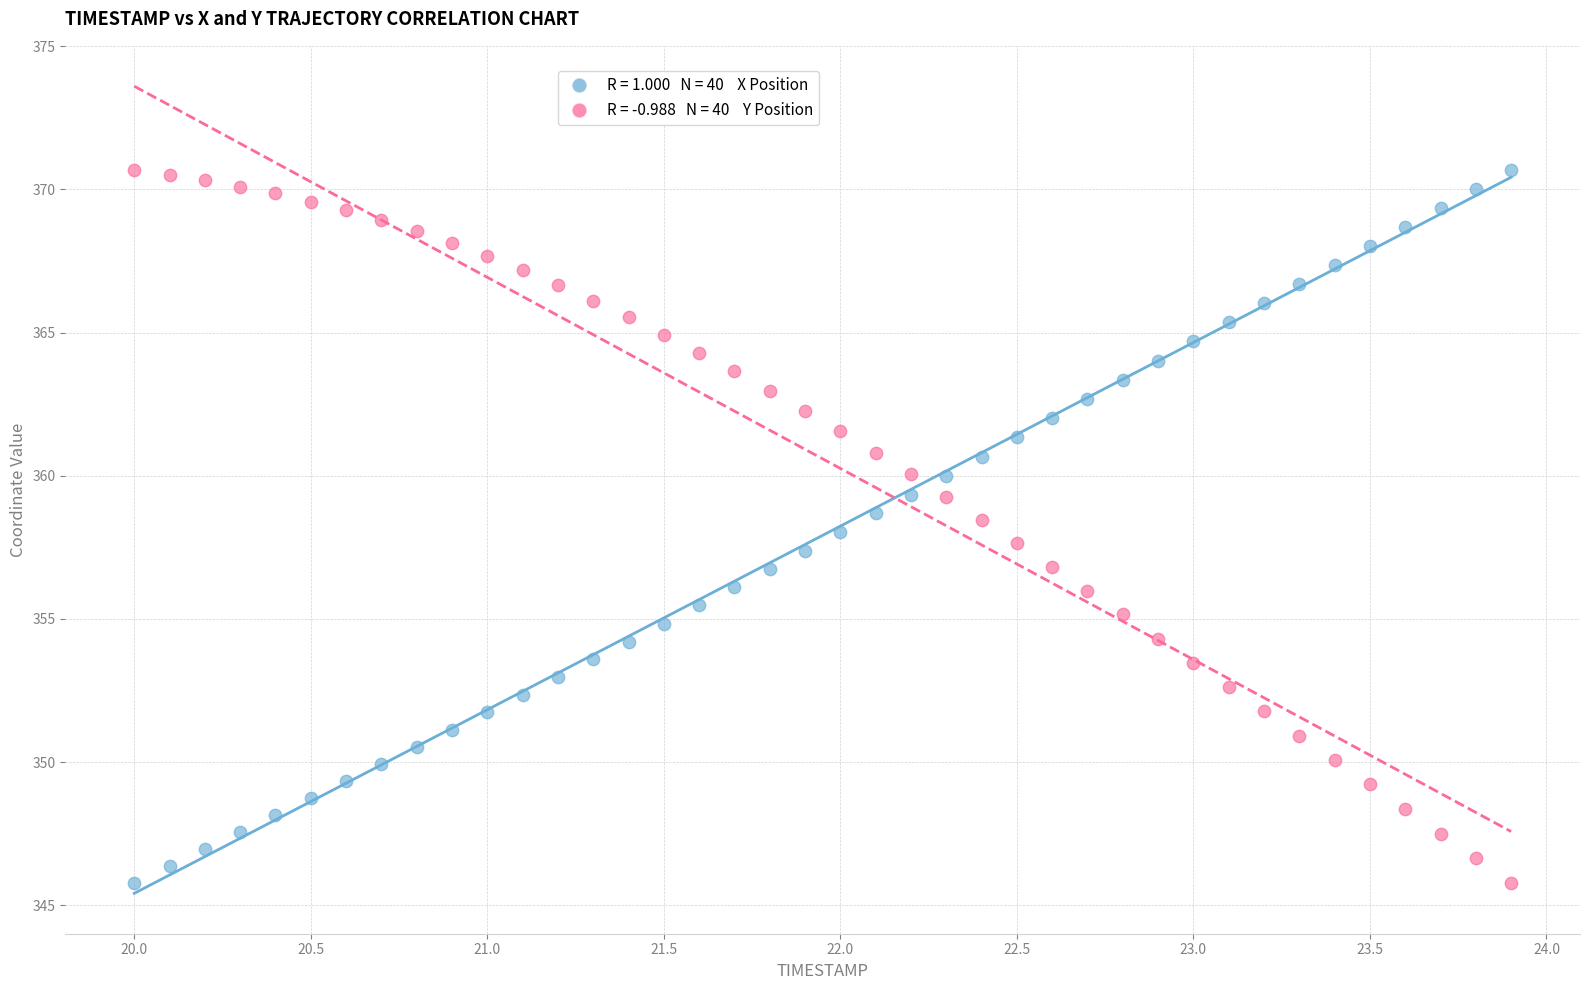

Across all data points, what is the range of Y values (max minus min)?

24.9